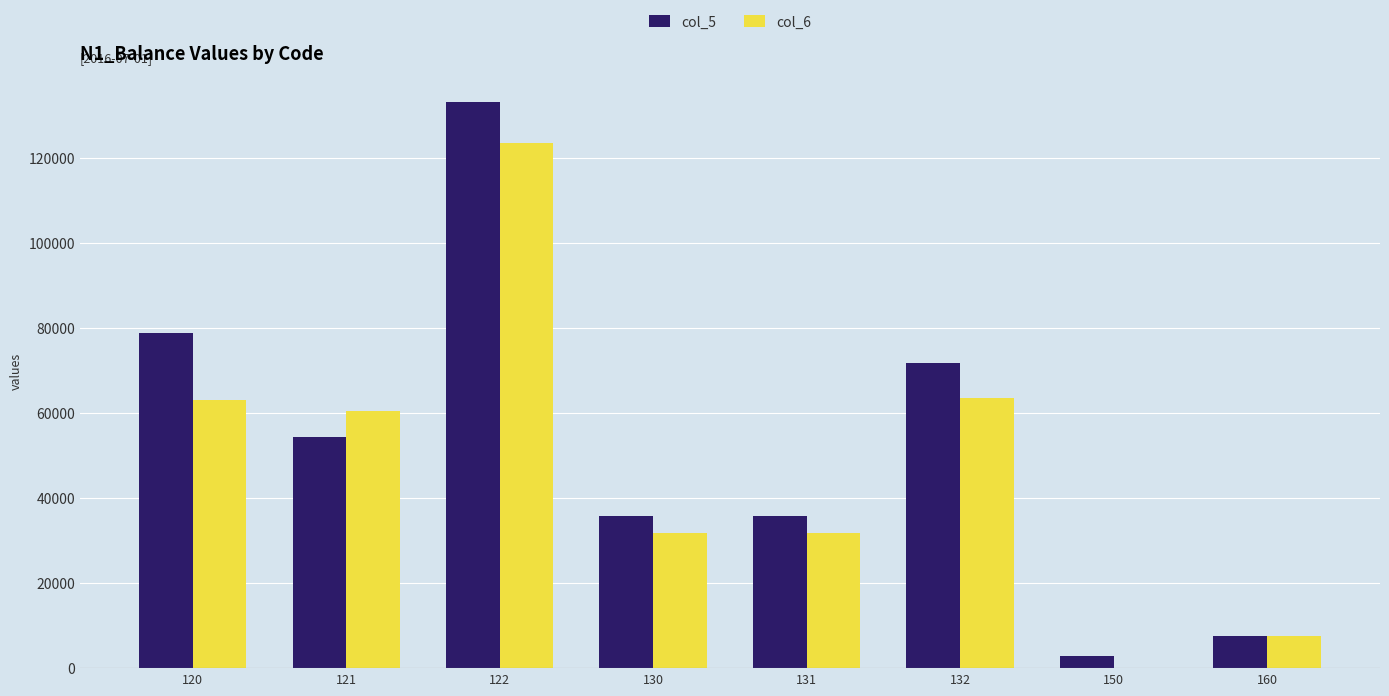

Which series changed the most between 121 and 150?

col_6